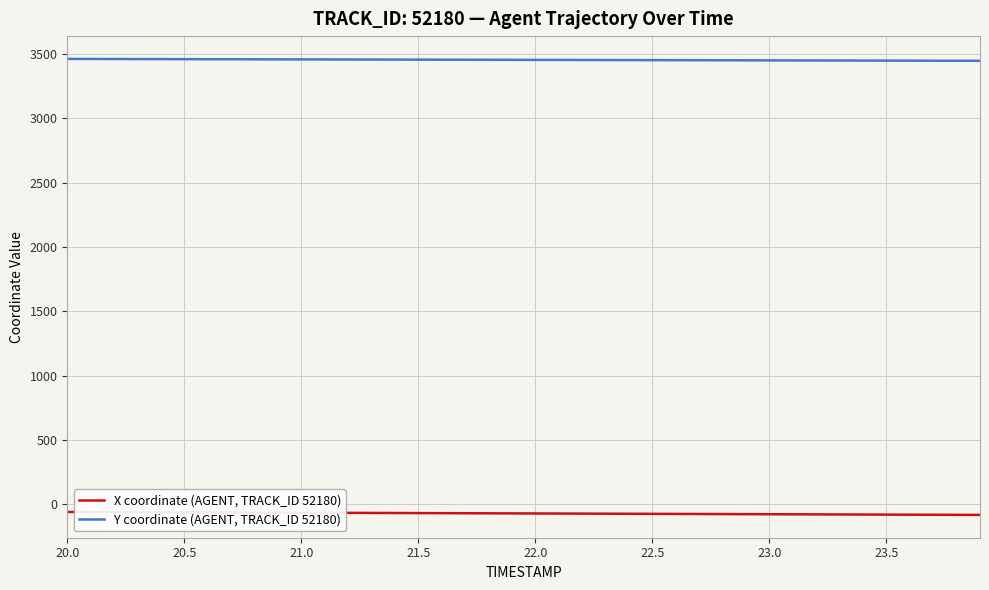

What is the maximum value shown in the chart?

3461.3